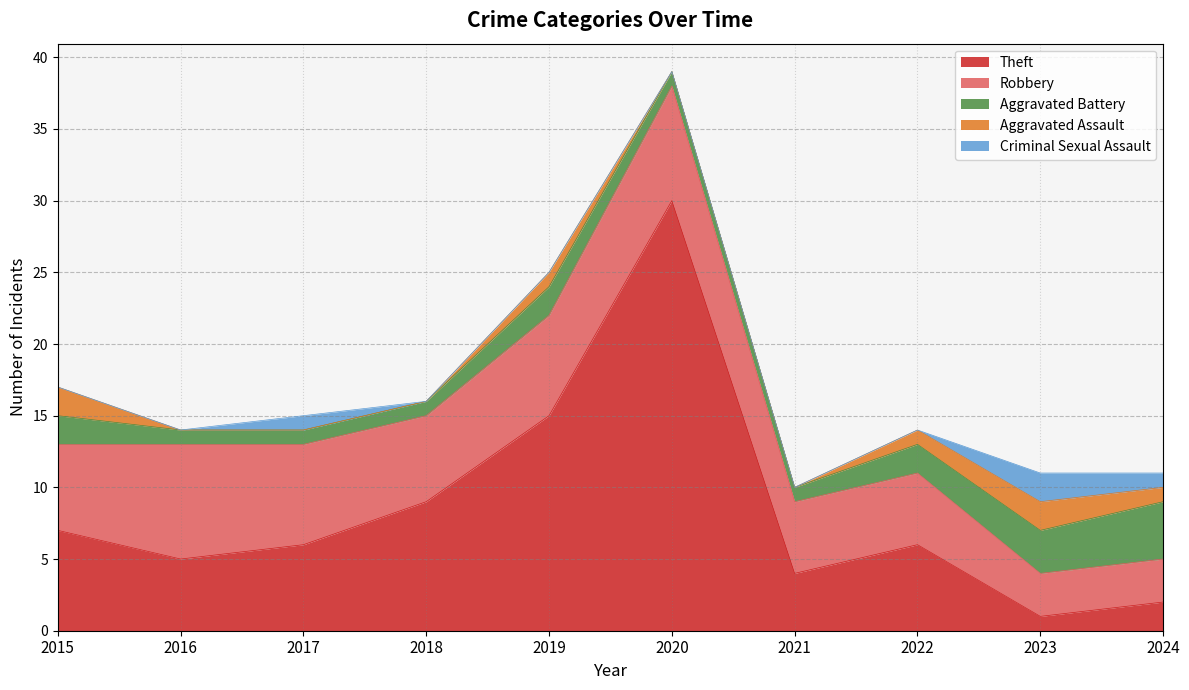

True or false: Theft has a value of 7 at 2021.

False